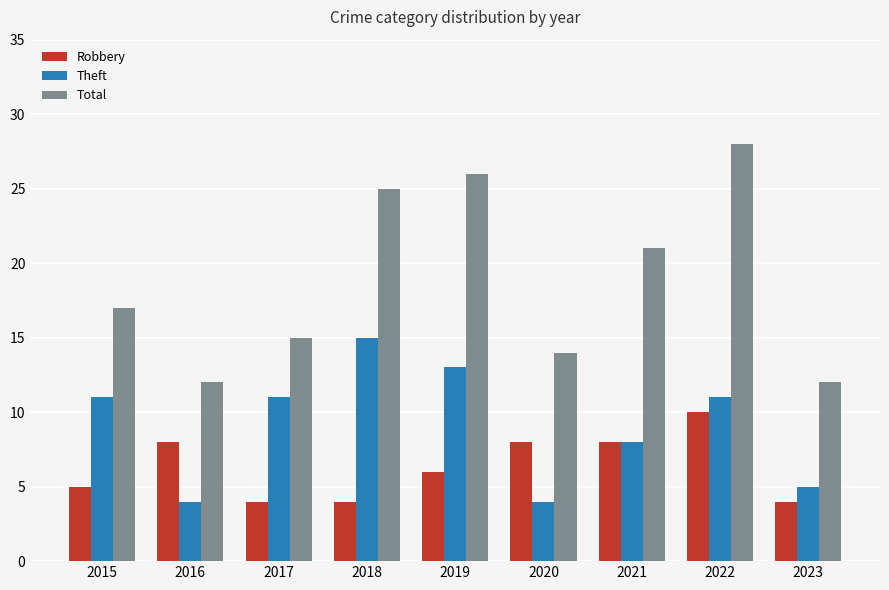

Which series has the largest range (max minus min)?

Total